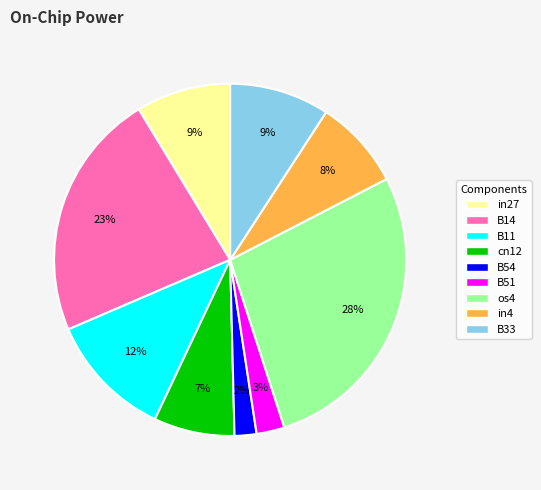

Does B14 represent more than half of the total?

No